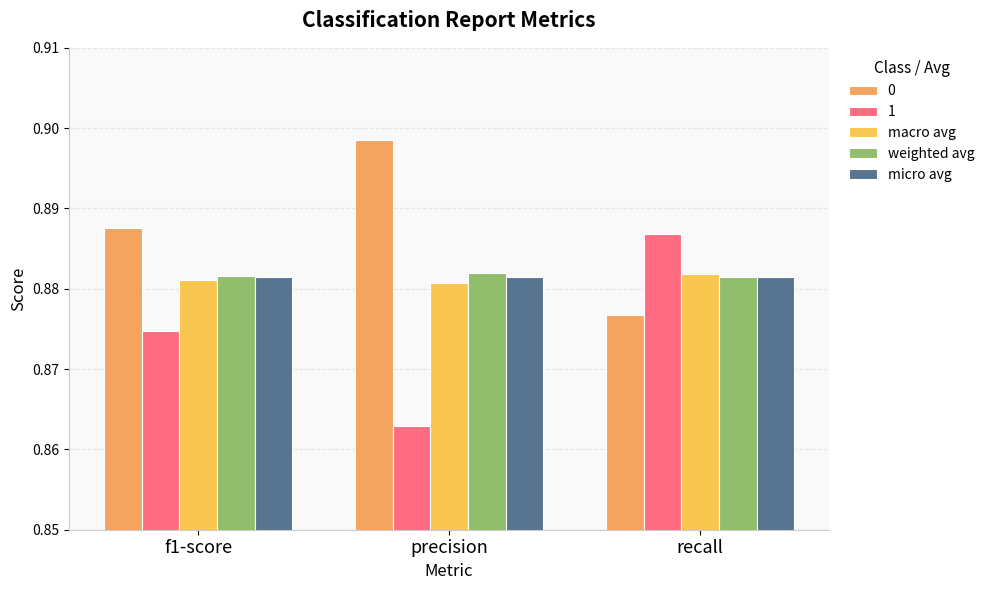

Which series changed the most between precision and recall?

1